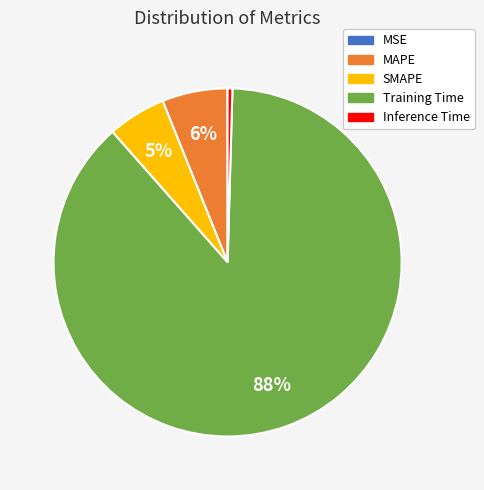

Which has a higher value, Inference Time or Training Time?

Training Time